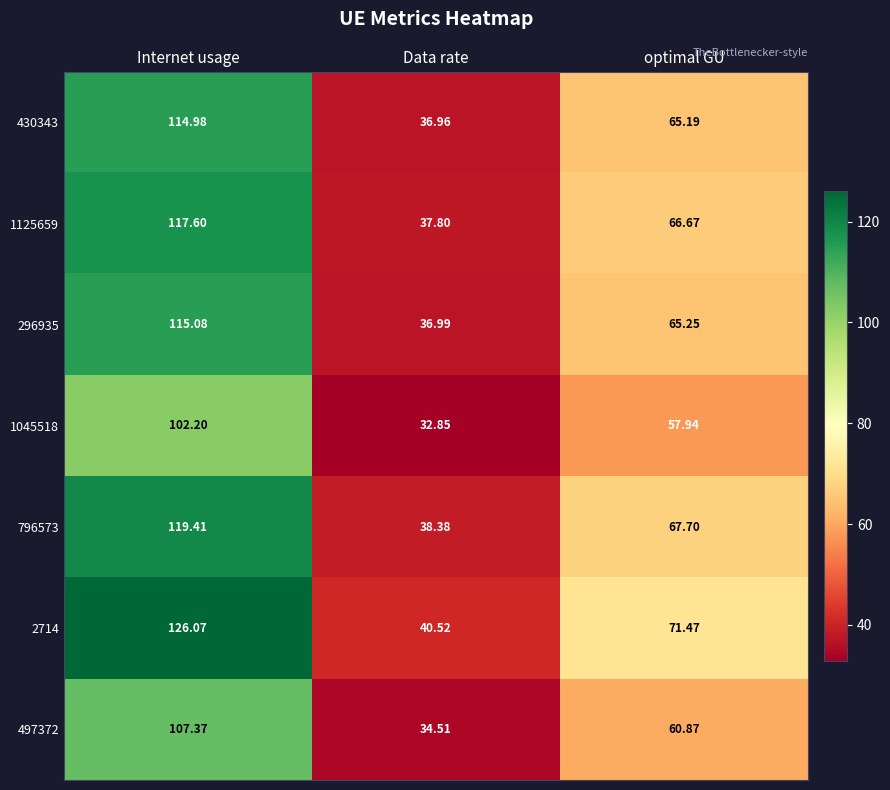

Between Data rate and optimal GU, which series saw the biggest shift?

2714